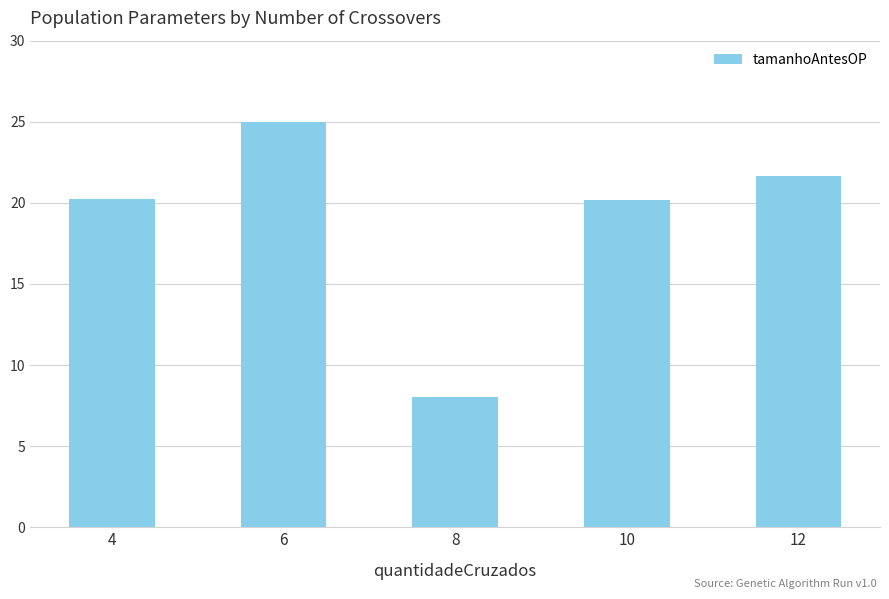

What is the difference between the second highest and second lowest values?

1.5